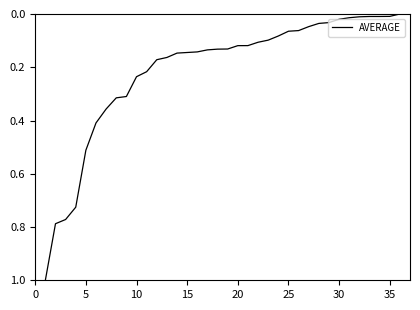

What is the maximum value shown in the chart?

1.0